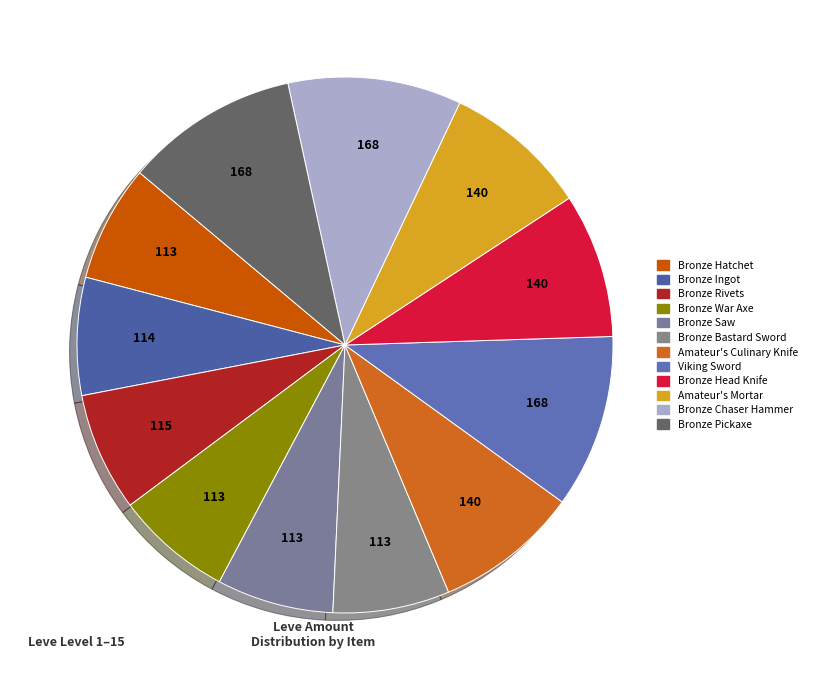

How many slices are in this pie chart?

12